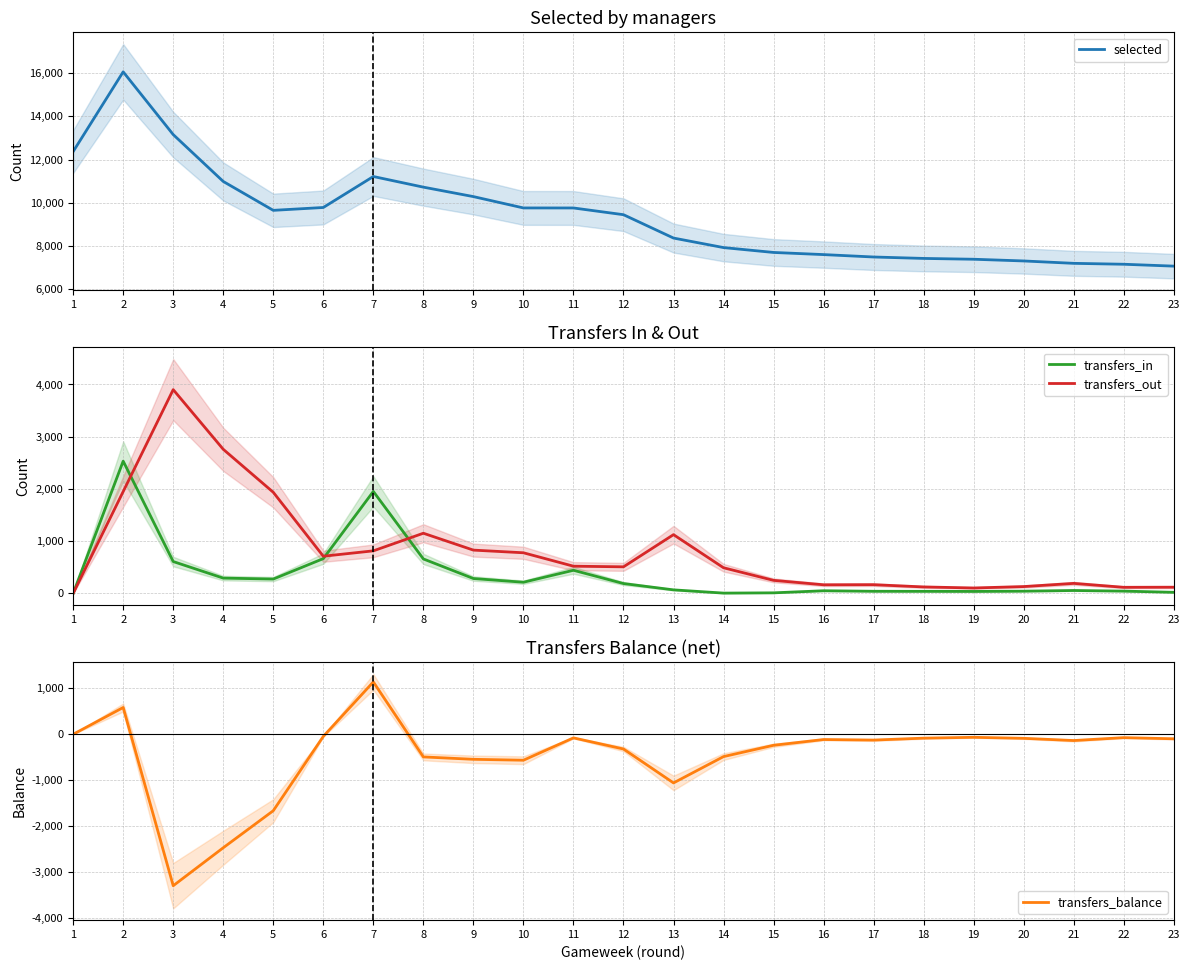

True or false: selected has more than 0 points higher than both neighbors.

True